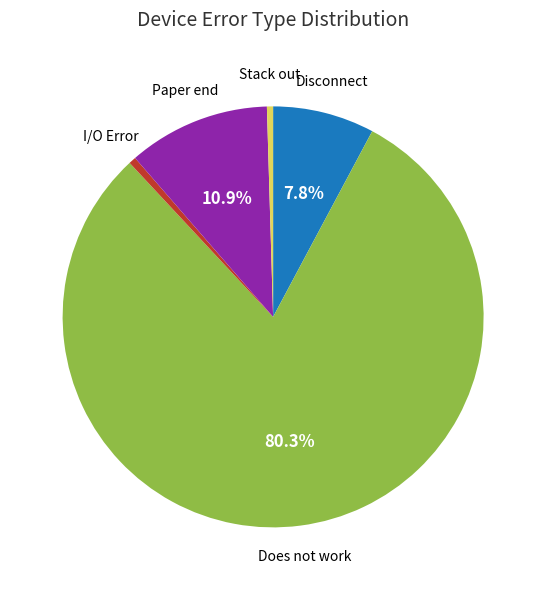

Is there any slice that represents more than half of the pie?

Yes